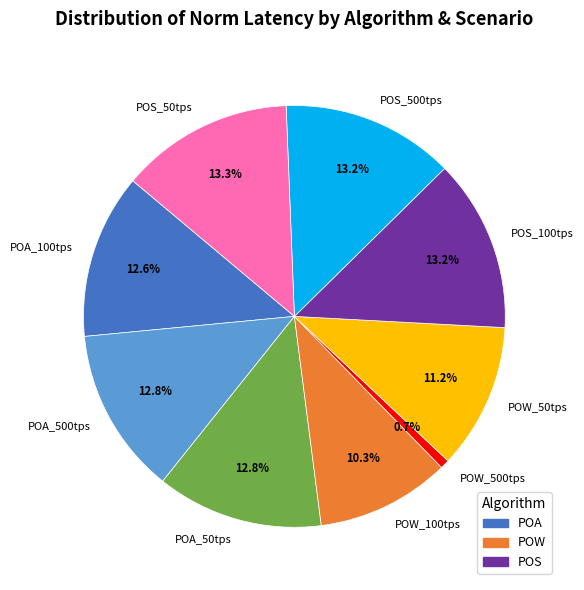

Between POA_100tps and POW_50tps, which is larger?

POA_100tps